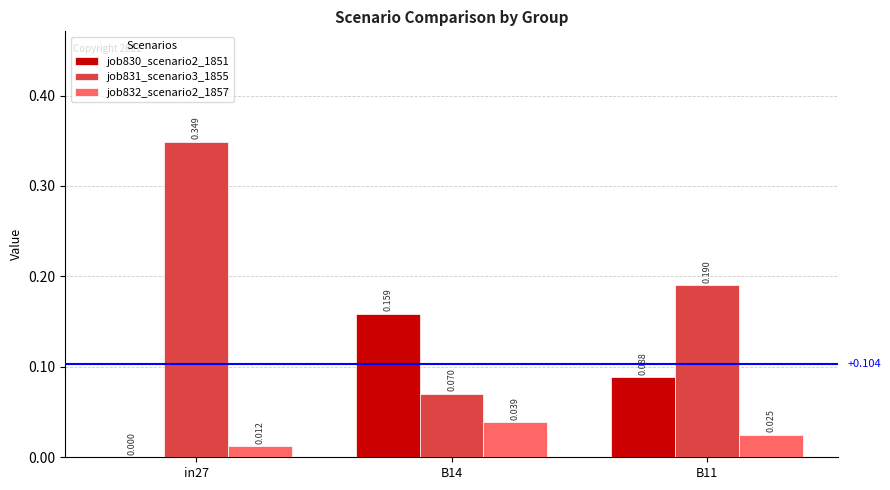

Is the value of job830_scenario2_1851 at B14 greater than the value of job832_scenario2_1857 at B11?

Yes